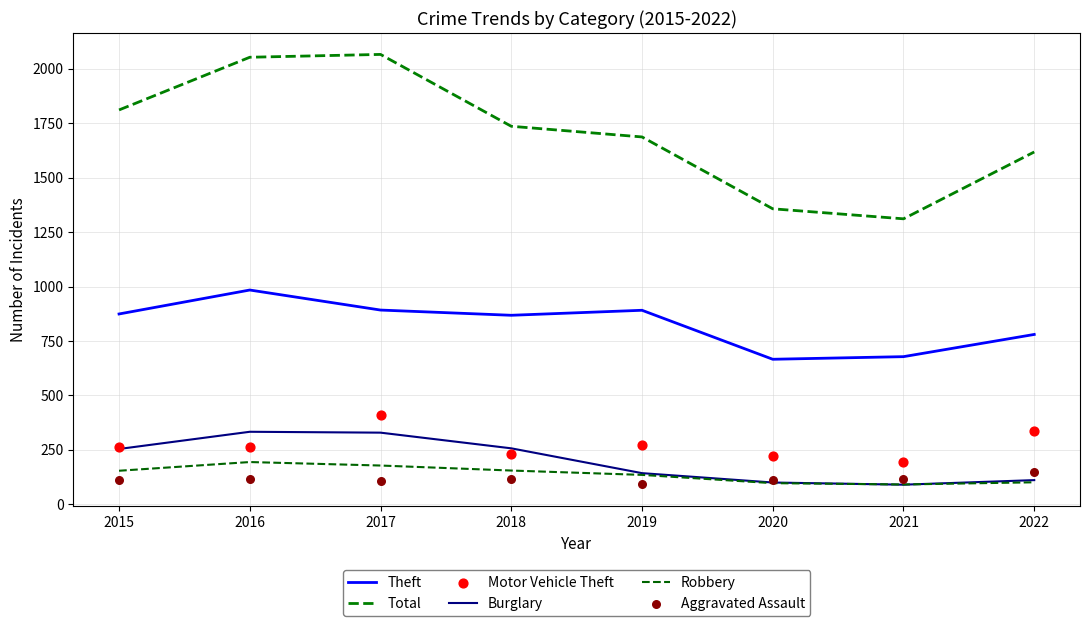

Which series has the widest spread of Y values?

Total